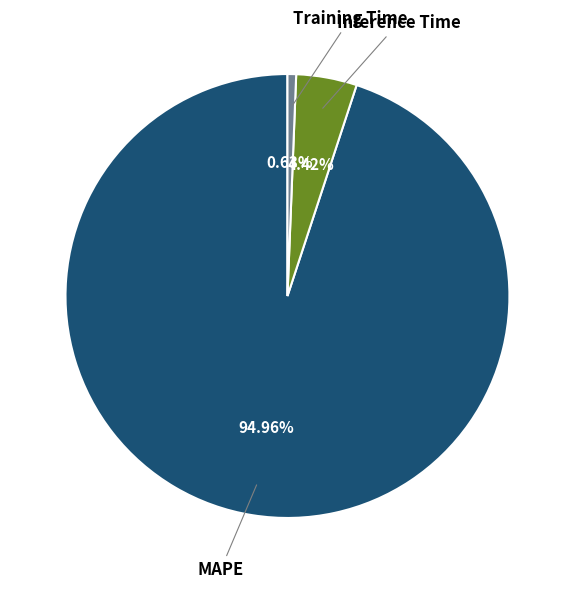

Which has a higher value, Training Time or MAPE?

MAPE